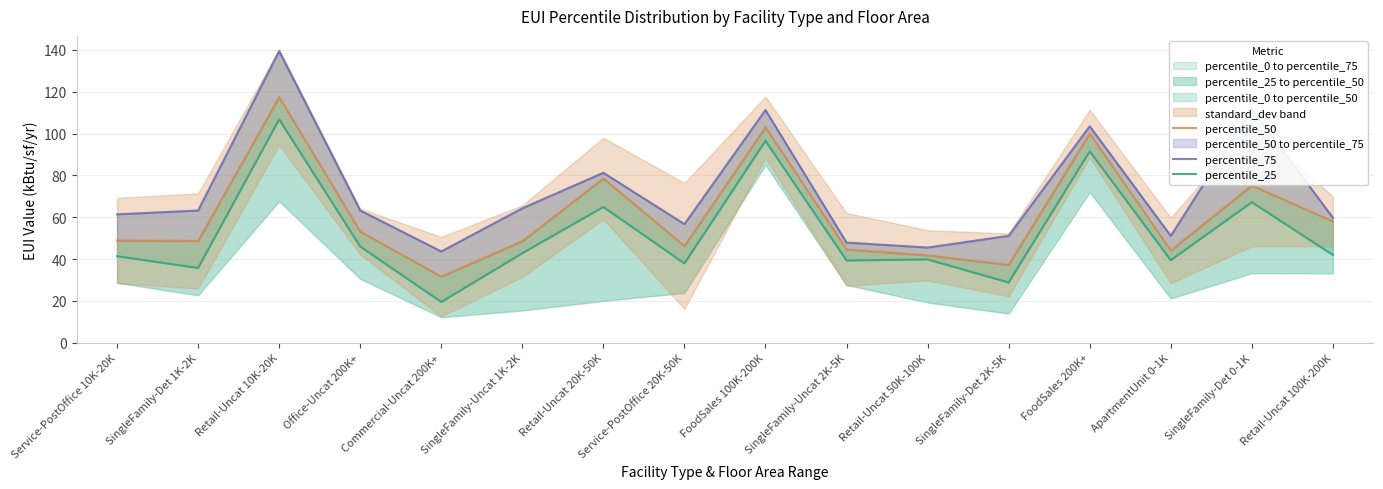

At which label is percentile_25 closest to 63?

Retail-Uncat 20K-50K